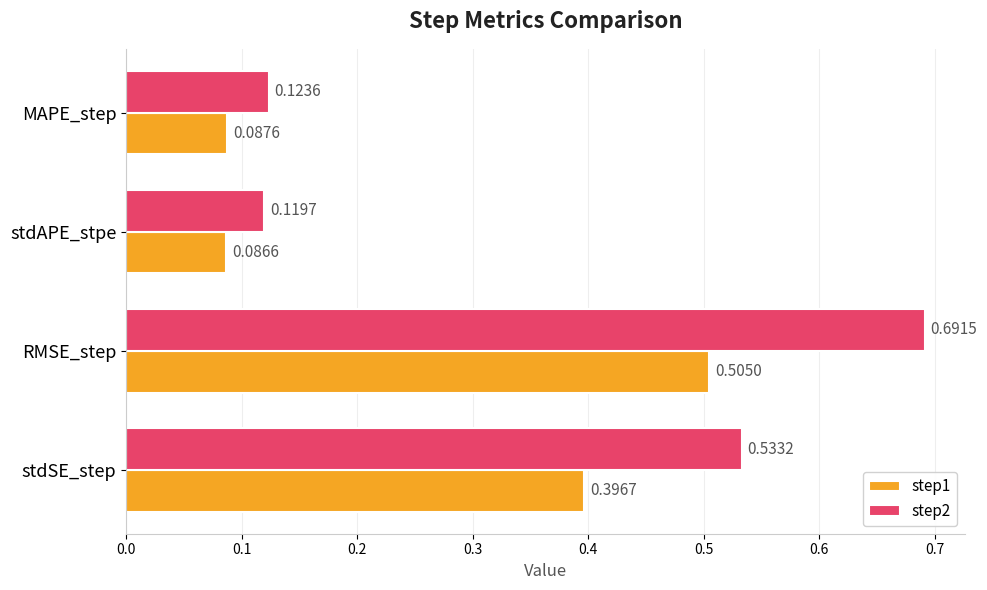

What is the sum of all step1 values?

1.1